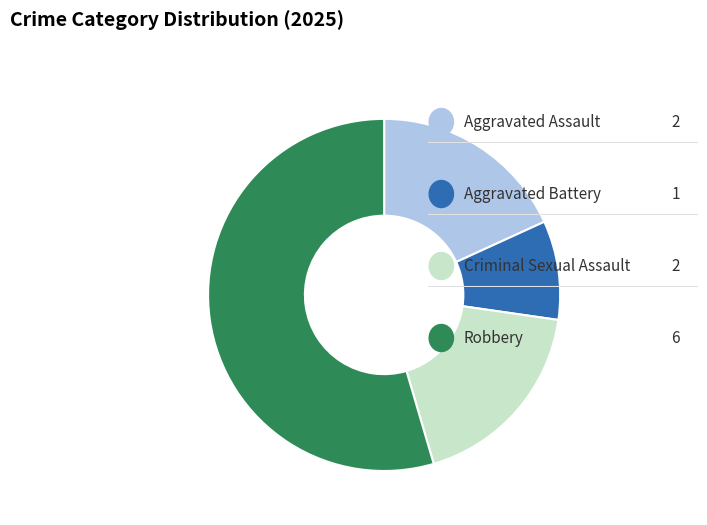

How many segments does this pie chart have?

4